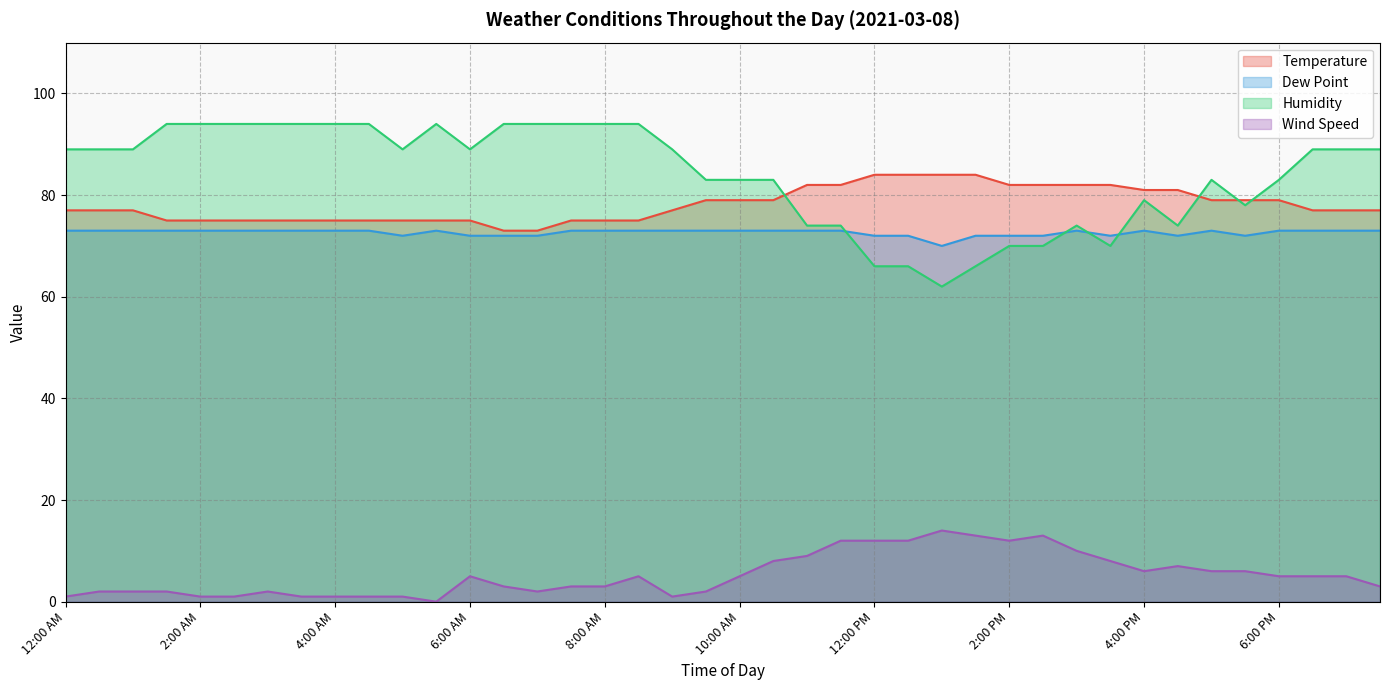

What are all the series names shown in the legend?

Temperature, Dew Point, Humidity, Wind Speed